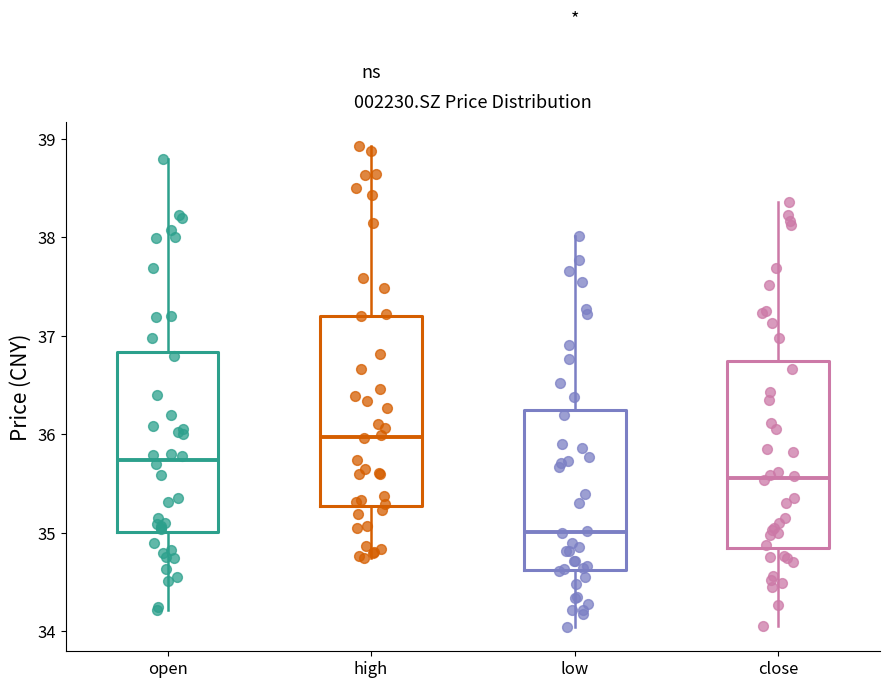

Reading left to right, read every box against the y-axis: the position of its median line, the range the box covers, and the ends of its whiskers. The values are not printed on the chart, so give them approximately, as read against the axis.

open: median 35.7, box 35.0 to 36.8, whiskers 34.2 to 38.8
high: median 36.0, box 35.3 to 37.2, whiskers 34.7 to 38.9
low: median 35.0, box 34.6 to 36.2, whiskers 34.0 to 38.0
close: median 35.6, box 34.8 to 36.7, whiskers 34.1 to 38.4